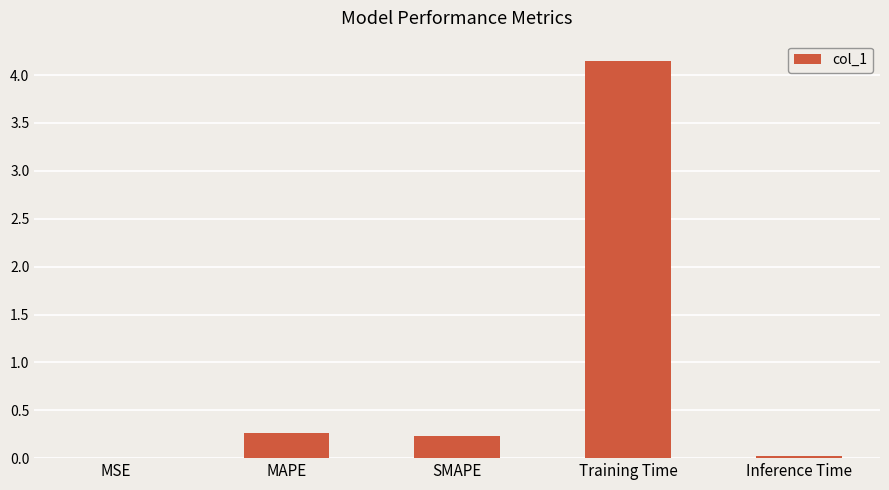

True or false: the data shows 0.0 at MSE.

True